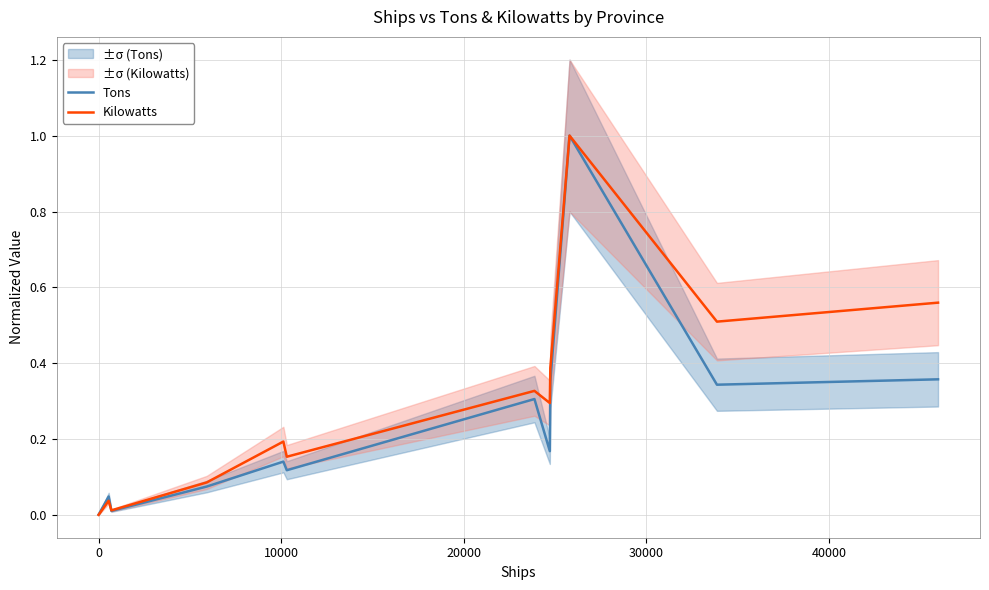

What is the highest value of the Kilowatts series?

1.0